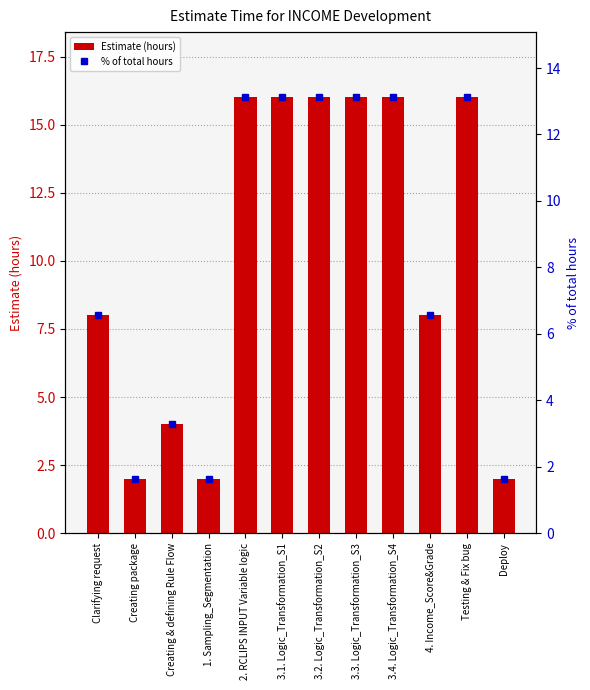

At which label is Estimate (hours) closest to 9?

Clarifying request